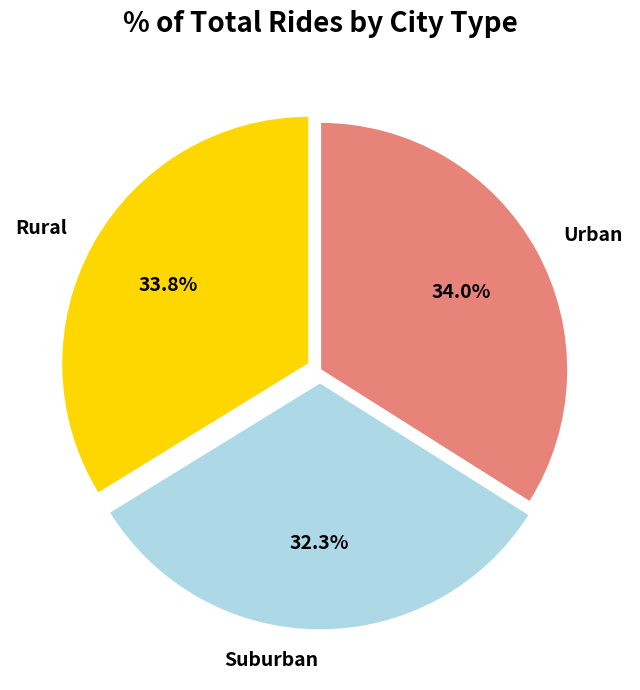

To the nearest percent, what is the average slice percentage?

33%